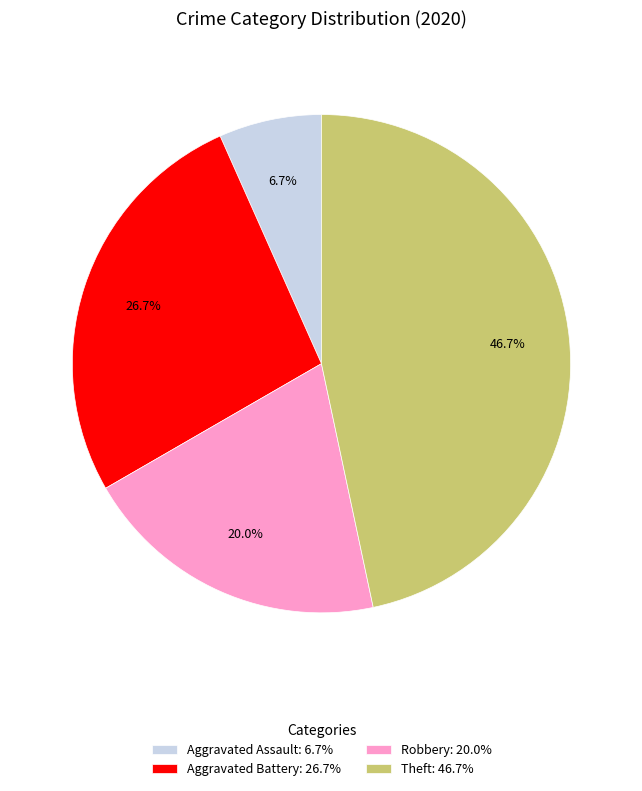

To the nearest percent, what is the difference between the largest and smallest slice percentages?

40%